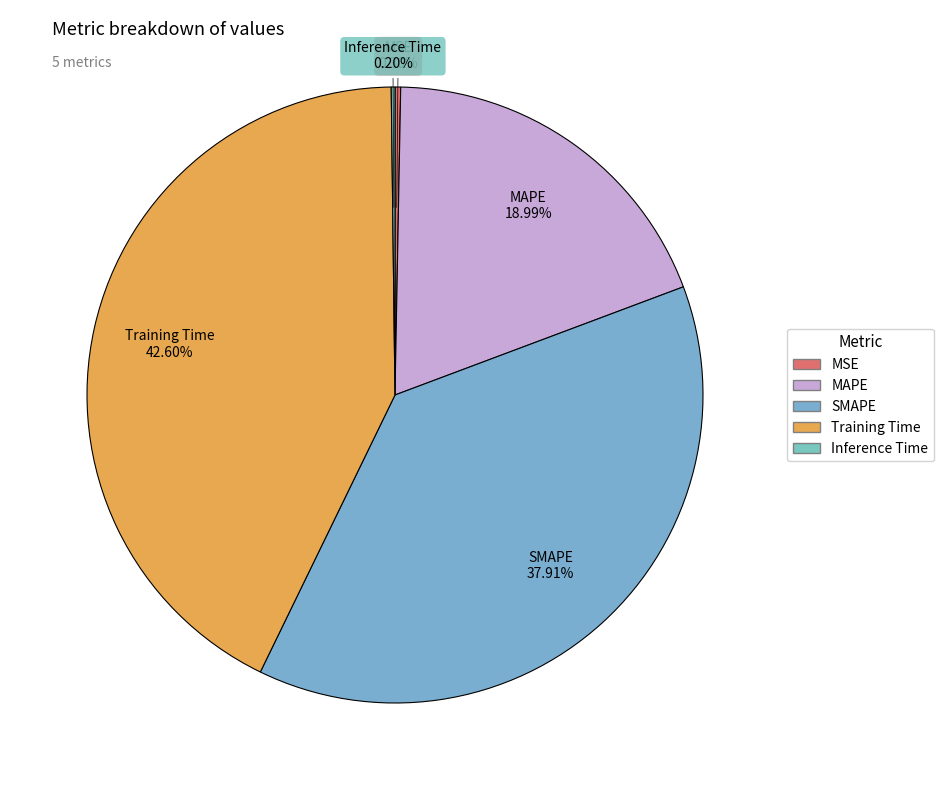

The MAPE slice represents 19% of the pie. True or false?

True